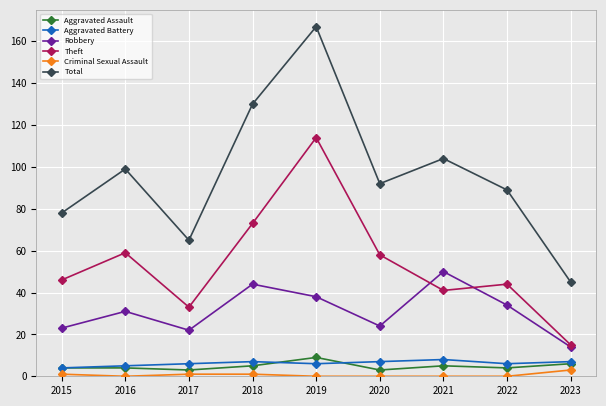

Rank the series at 2018 from lowest to highest value.

Criminal Sexual Assault, Aggravated Assault, Aggravated Battery, Robbery, Theft, Total